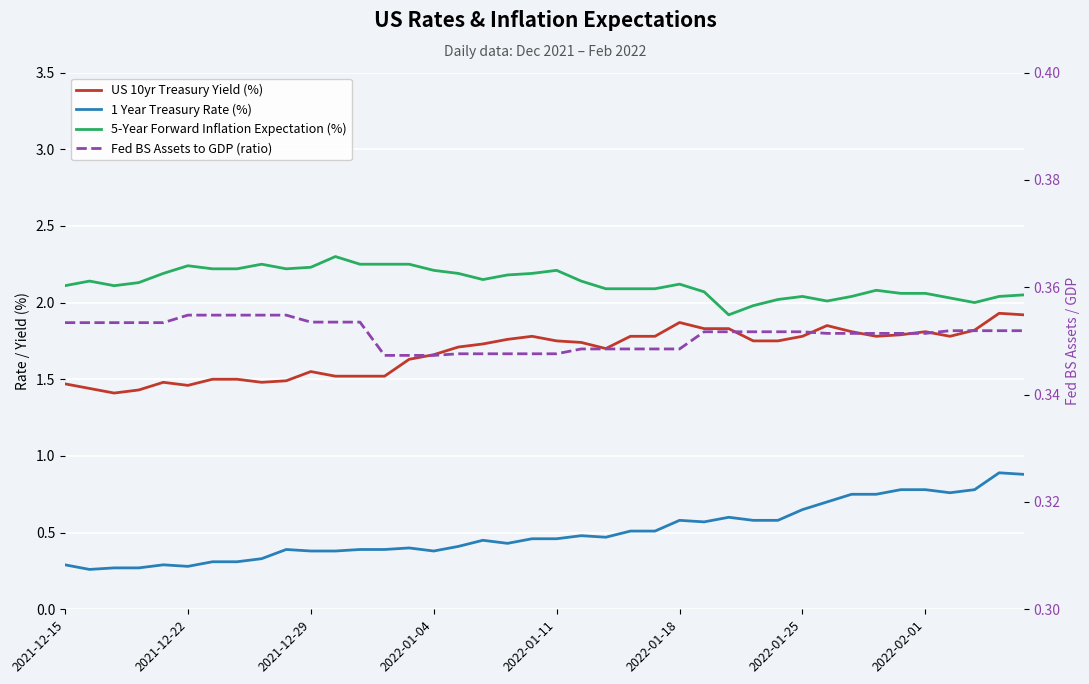

Is it true that 1 Year Treasury Rate (%) equals 0.3 at 8?

True